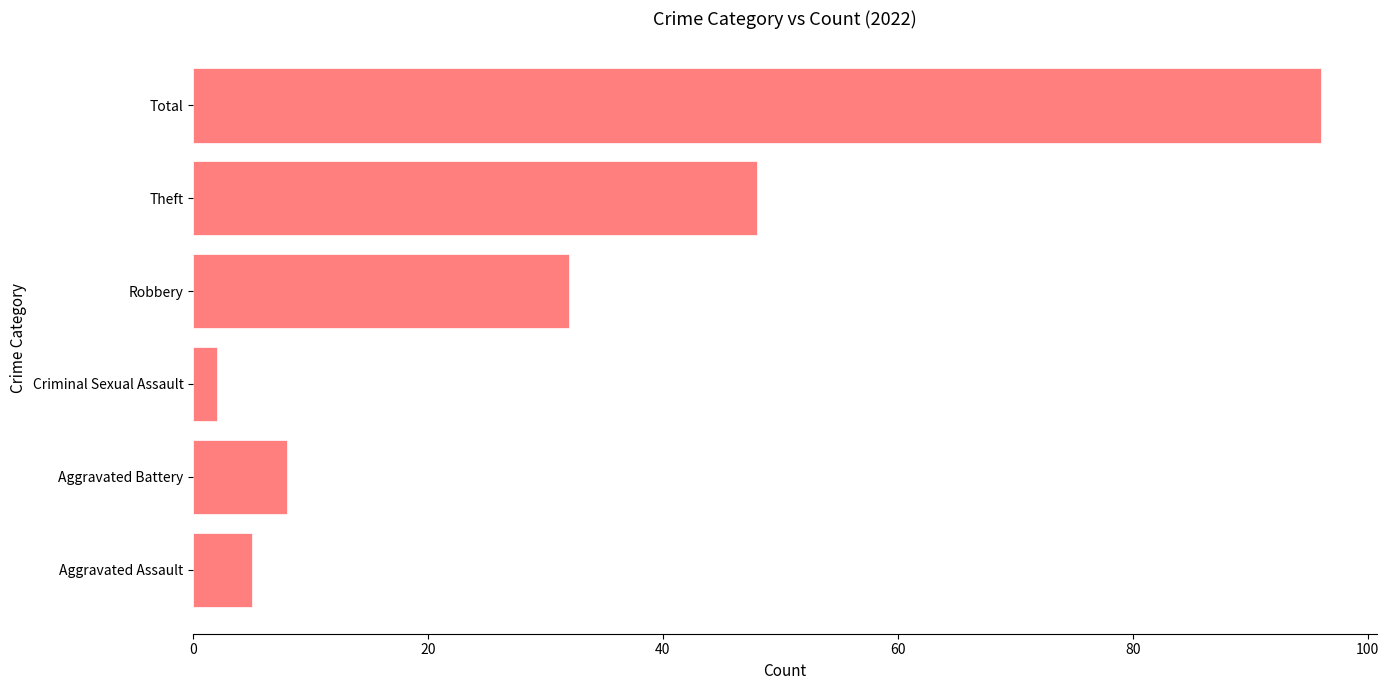

Are the bars grouped side by side (vs. stacked)?

No